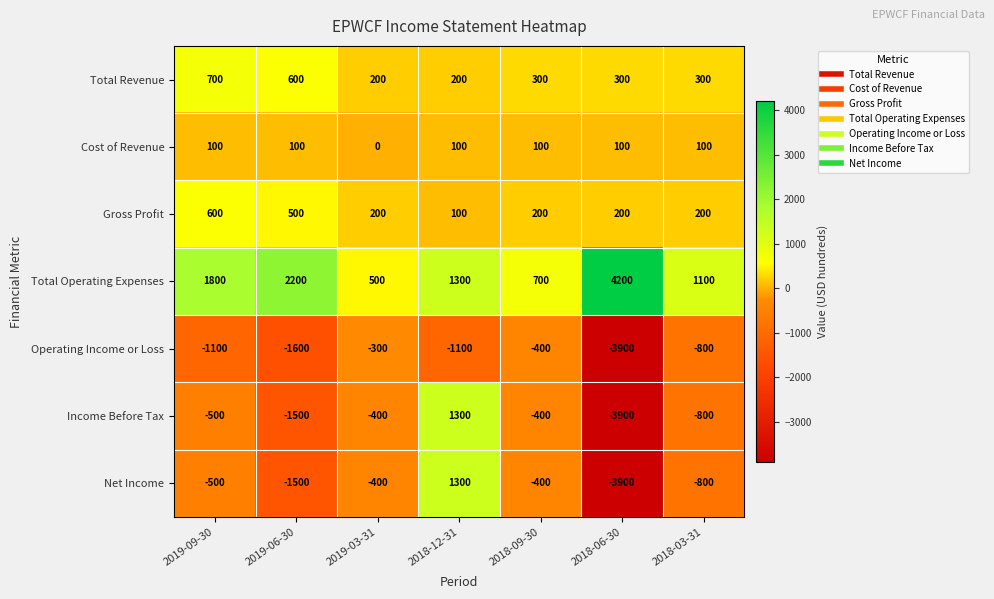

At how many categories does at least one series exceed 76?

7